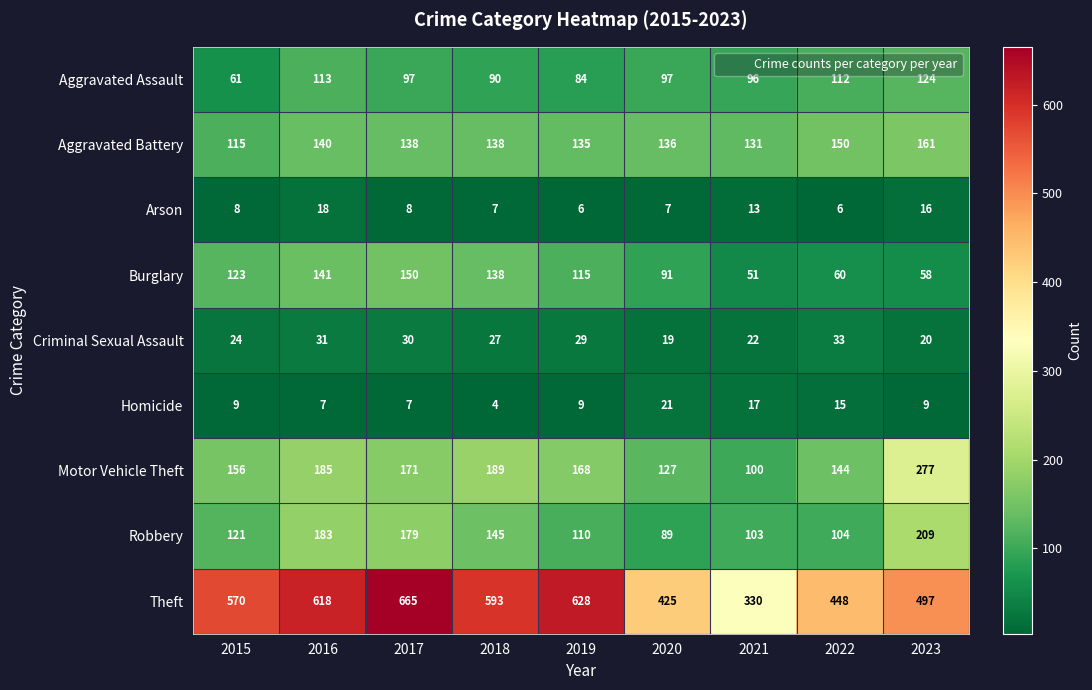

How many series are shown in this chart?

9